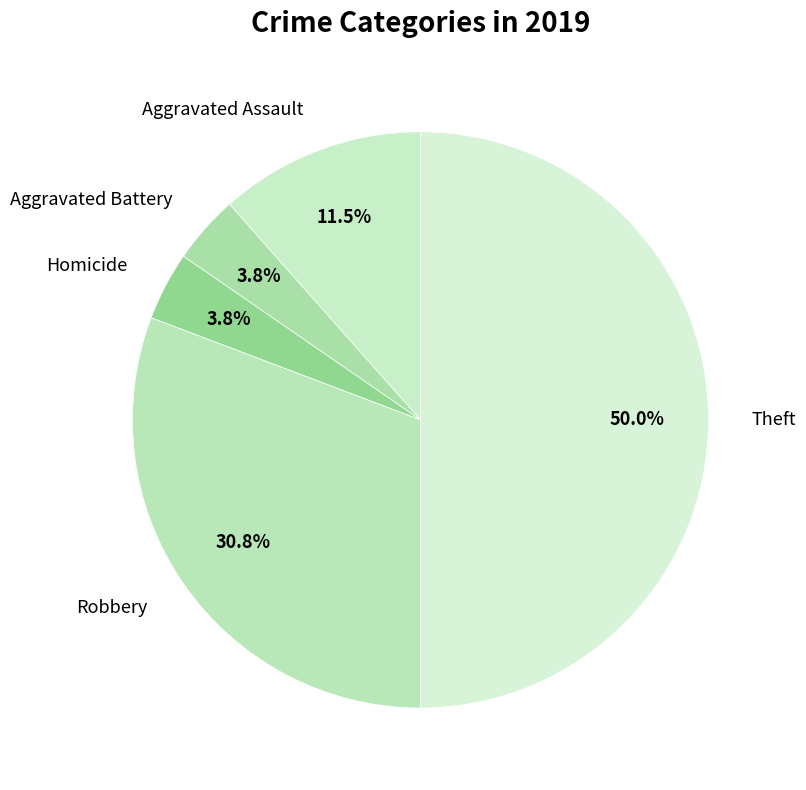

Does Aggravated Battery represent more than half of the total?

No